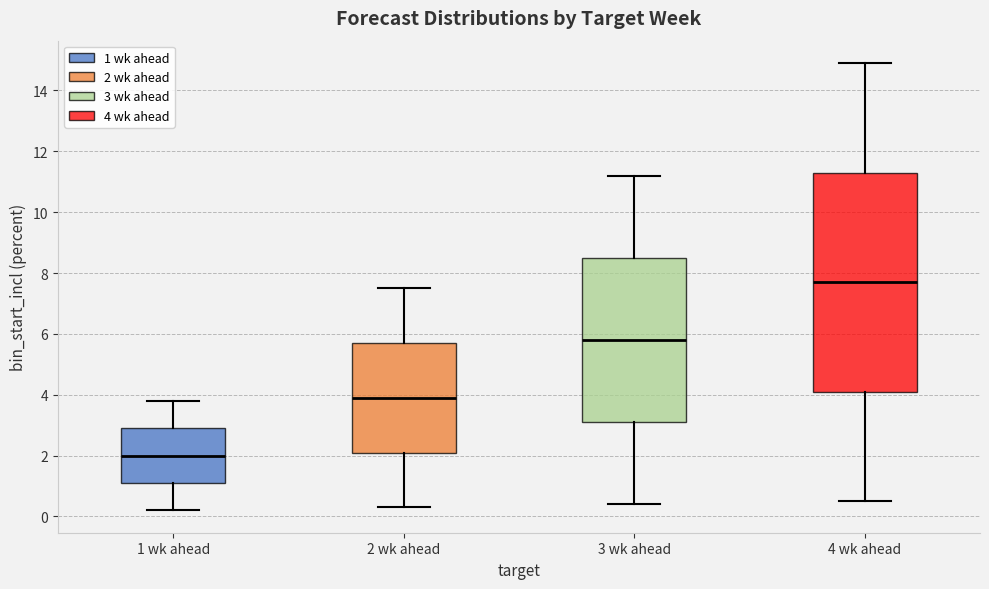

Reading left to right, transcribe this box plot: for each box, give where its median line is, the range the box spans, and where its two whiskers end, as read against the y-axis. The values are not printed on the chart, so give them approximately, as read against the axis.

1 wk ahead: median 2.0, box 1.2 to 3.0, whiskers 0.2 to 3.8
2 wk ahead: median 4.0, box 2.2 to 5.8, whiskers 0.4 to 7.6
3 wk ahead: median 5.8, box 3.2 to 8.6, whiskers 0.4 to 11.2
4 wk ahead: median 7.8, box 4.2 to 11.4, whiskers 0.6 to 15.0